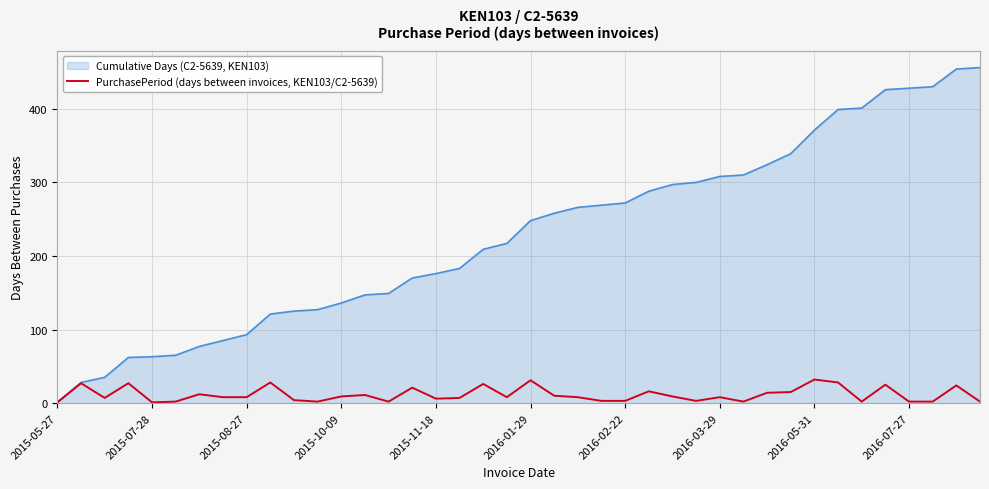

What is the greatest value displayed?

456